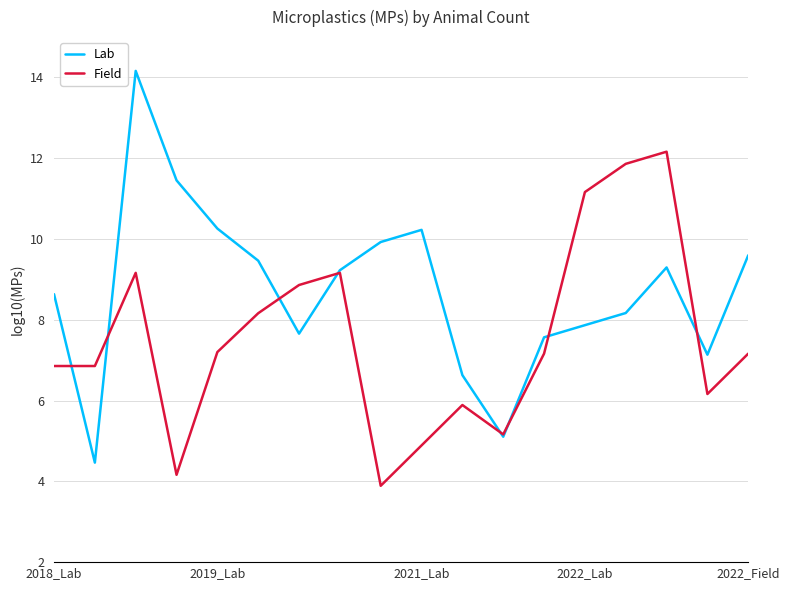

Which series ends up on top after the final intersection of Lab and Field?

Lab